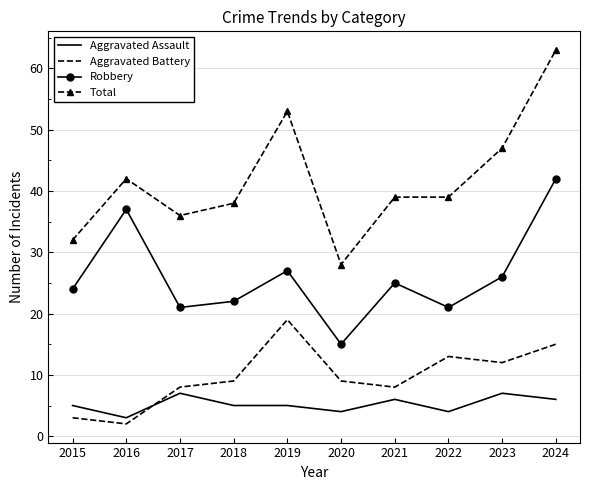

Count the number of data series in this chart.

4